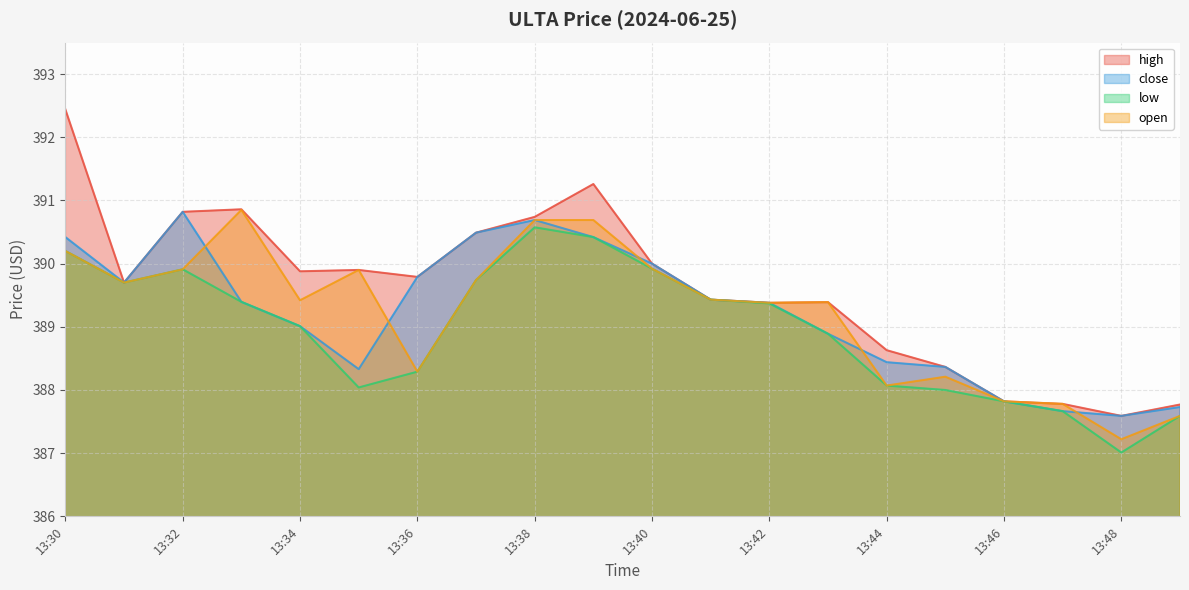

True or false: high and low intersect in this chart.

False